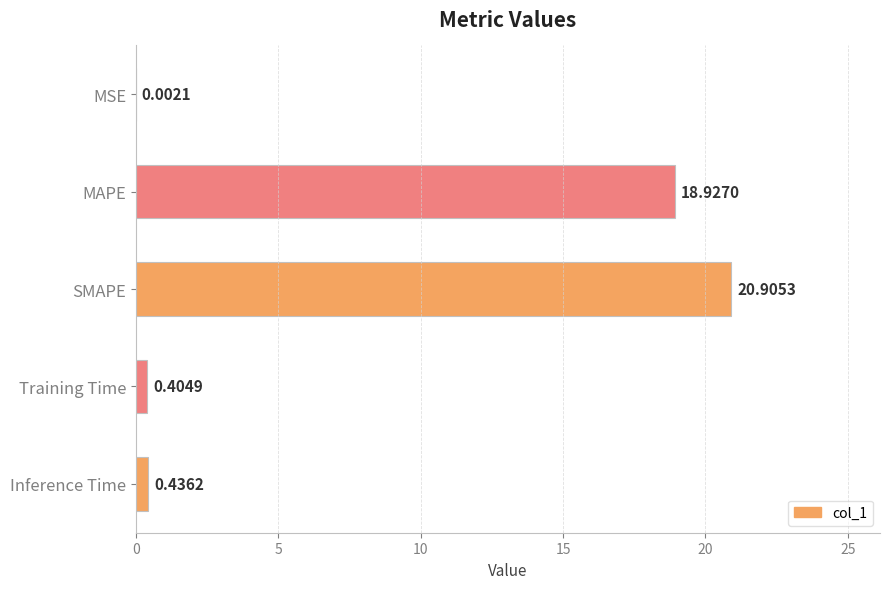

What is the sum of the values at Training Time and MAPE?

19.3